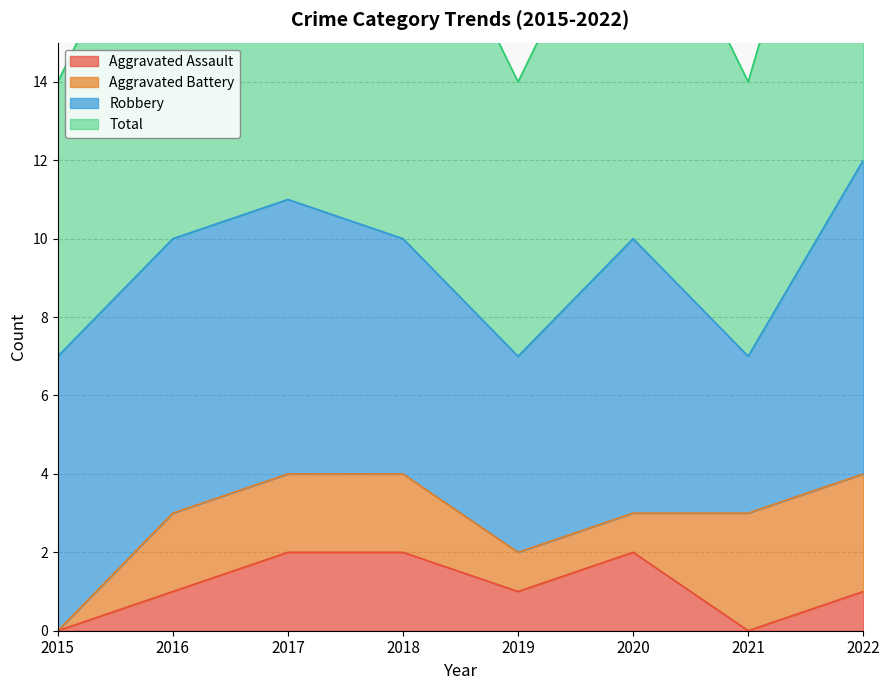

Rank the categories by Total value from highest to lowest.

2022, 2017, 2016, 2018, 2020, 2015, 2019, 2021